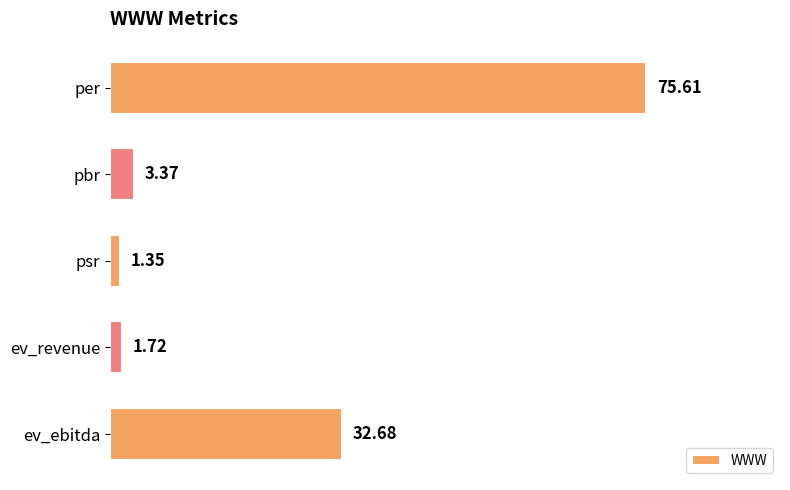

Which category has the highest value across all series?

per